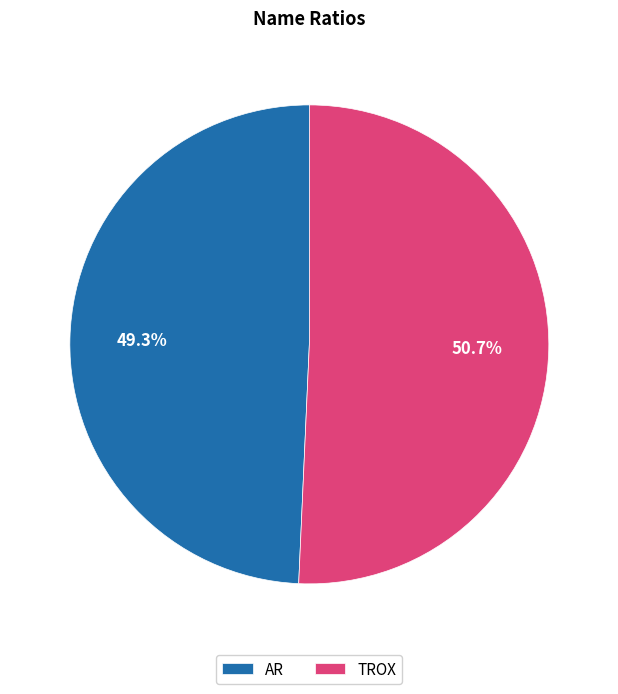

The AR slice represents 49% of the pie. True or false?

True